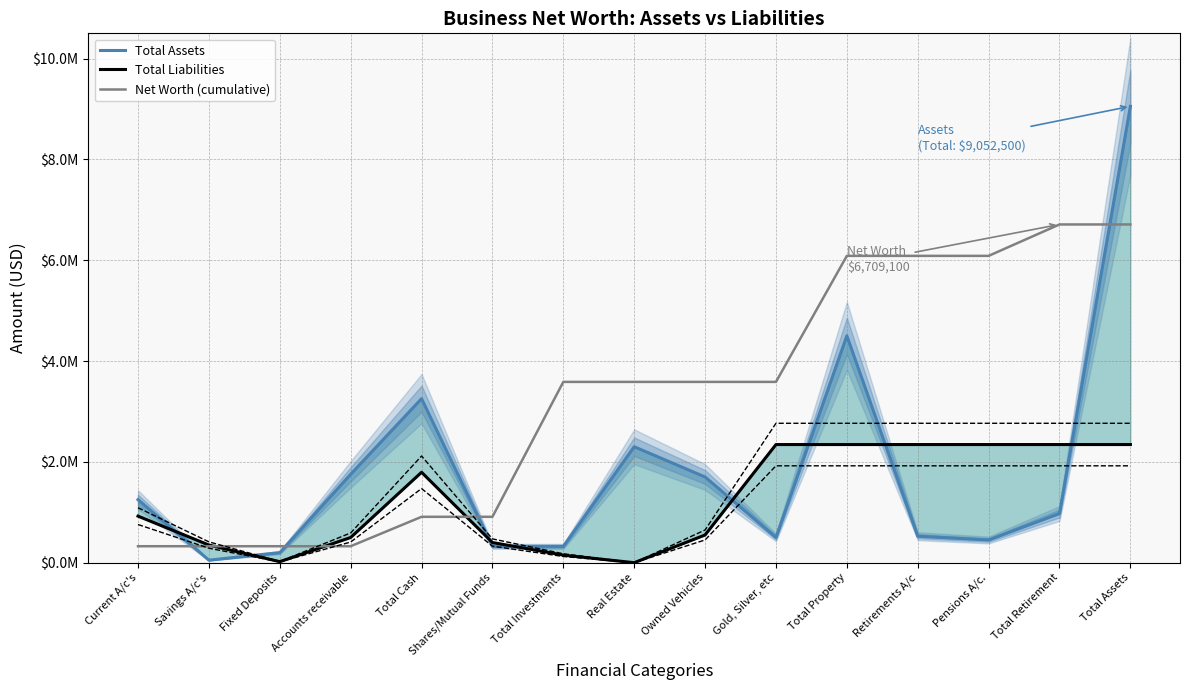

What is the approximate value of Total Assets at Total Cash?

3253500